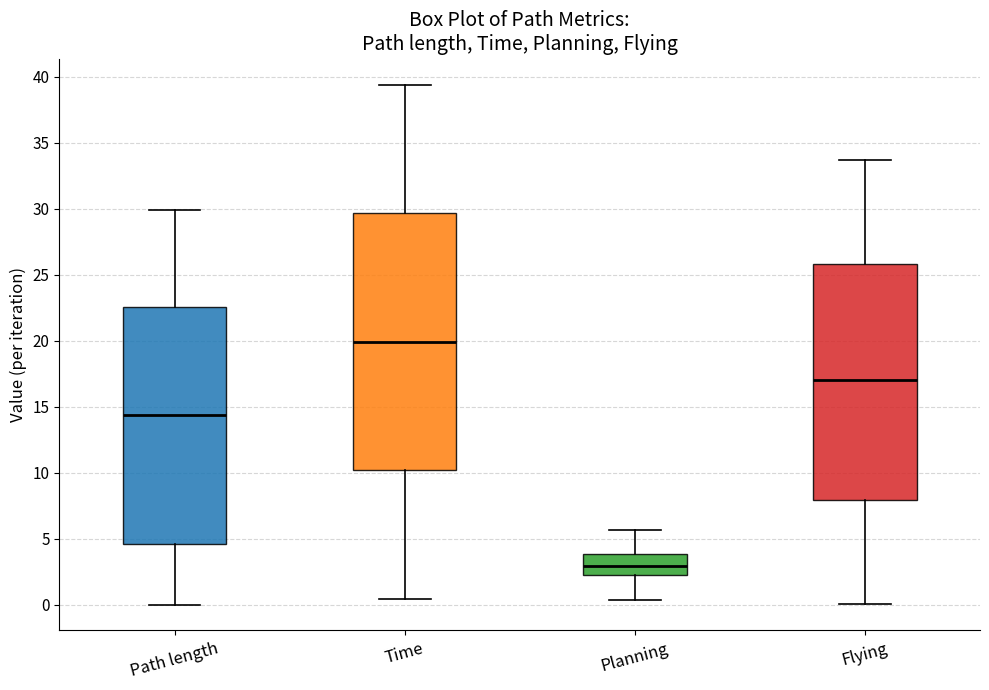

Where does the upper whisker of the box for Path length end on the y-axis? The values are not printed on the chart, so give them approximately, as read against the axis.

30.0